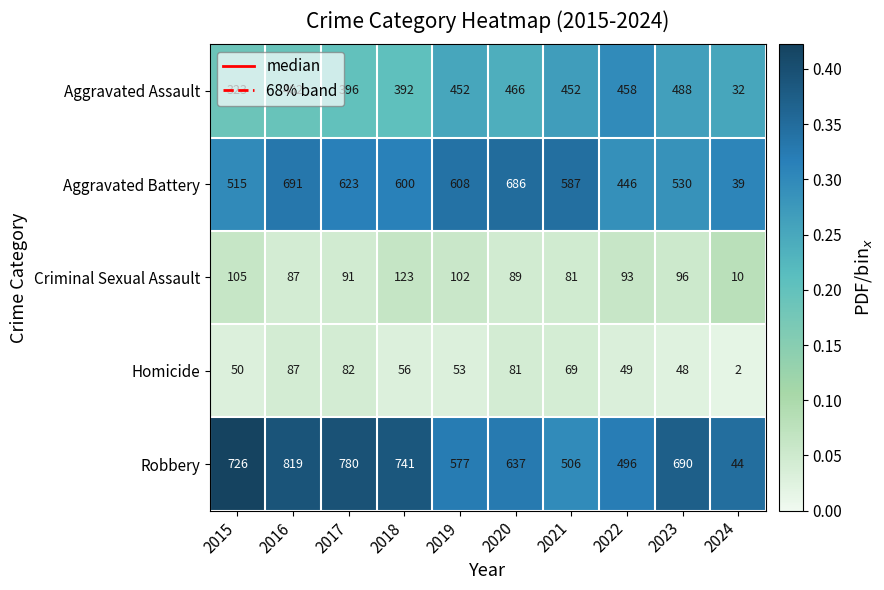

At which label is Homicide closest to 44?

2023